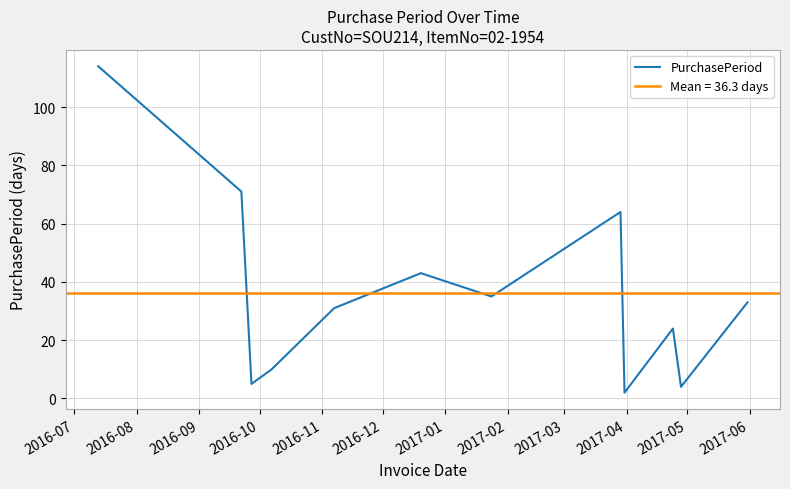

What is the sum of the values at 2016-12 and 2017-05?

47